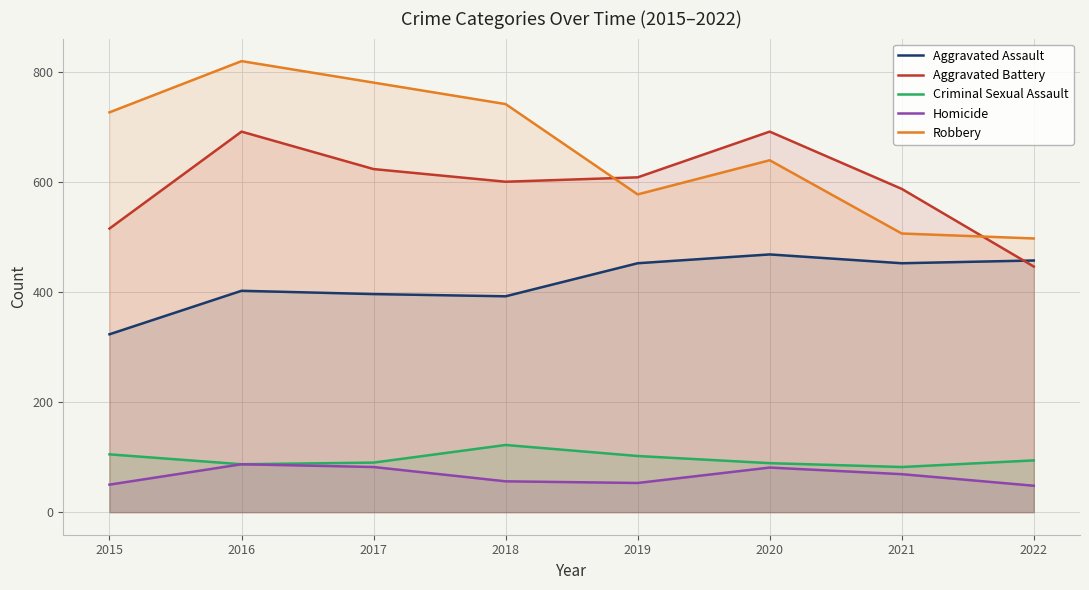

At which category is the sum across all series the highest?

2016